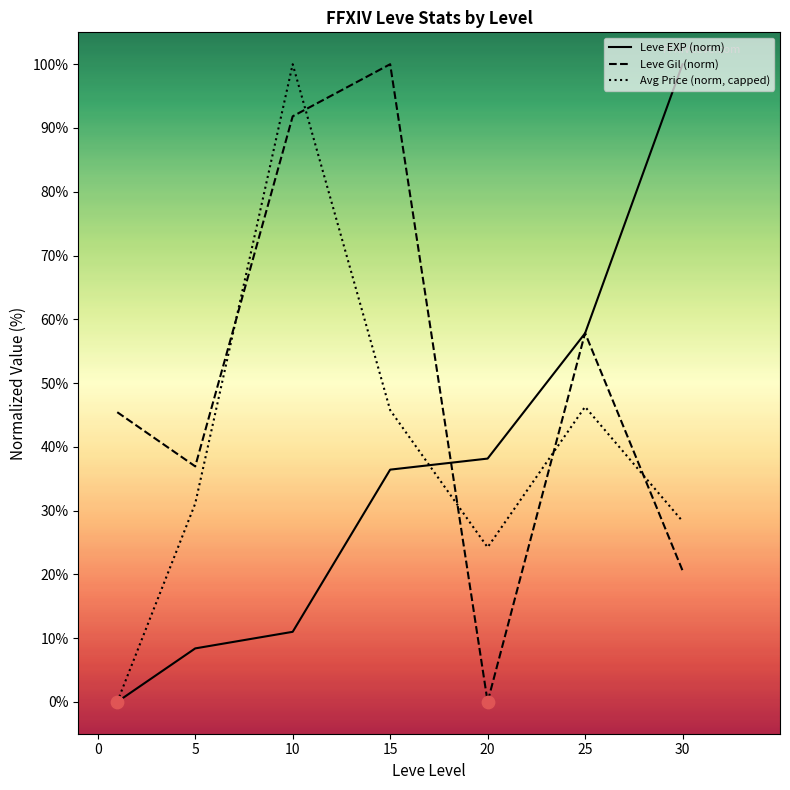

Which series reaches the maximum Y coordinate?

Leve EXP (norm)